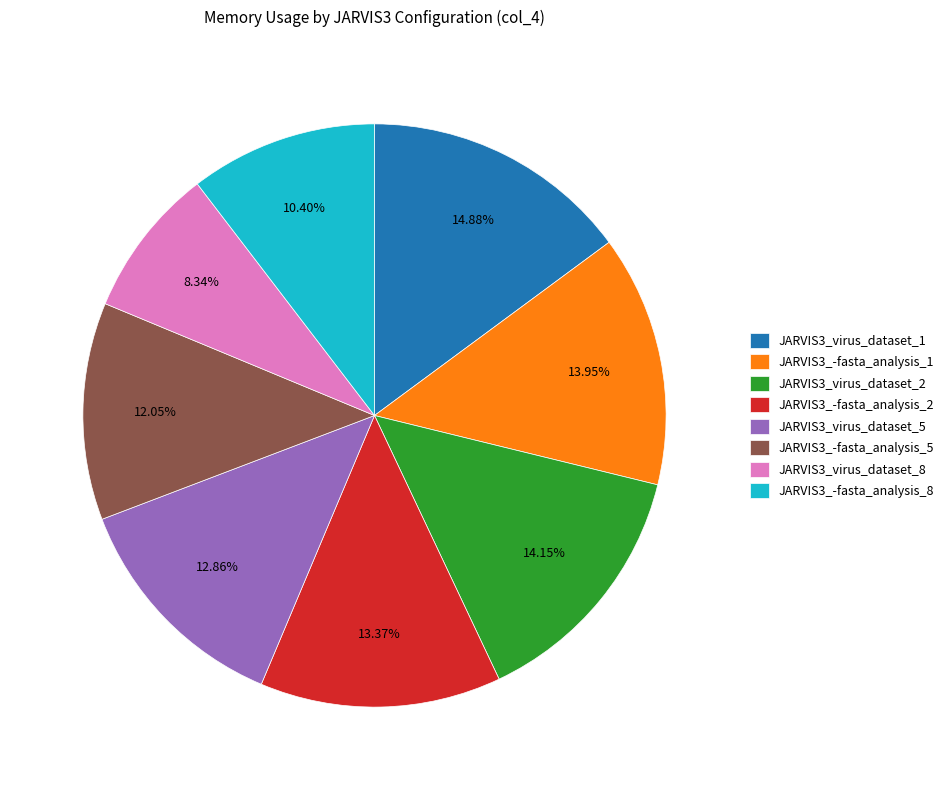

To the nearest percent, what is the difference between the largest and smallest slice percentages?

7%